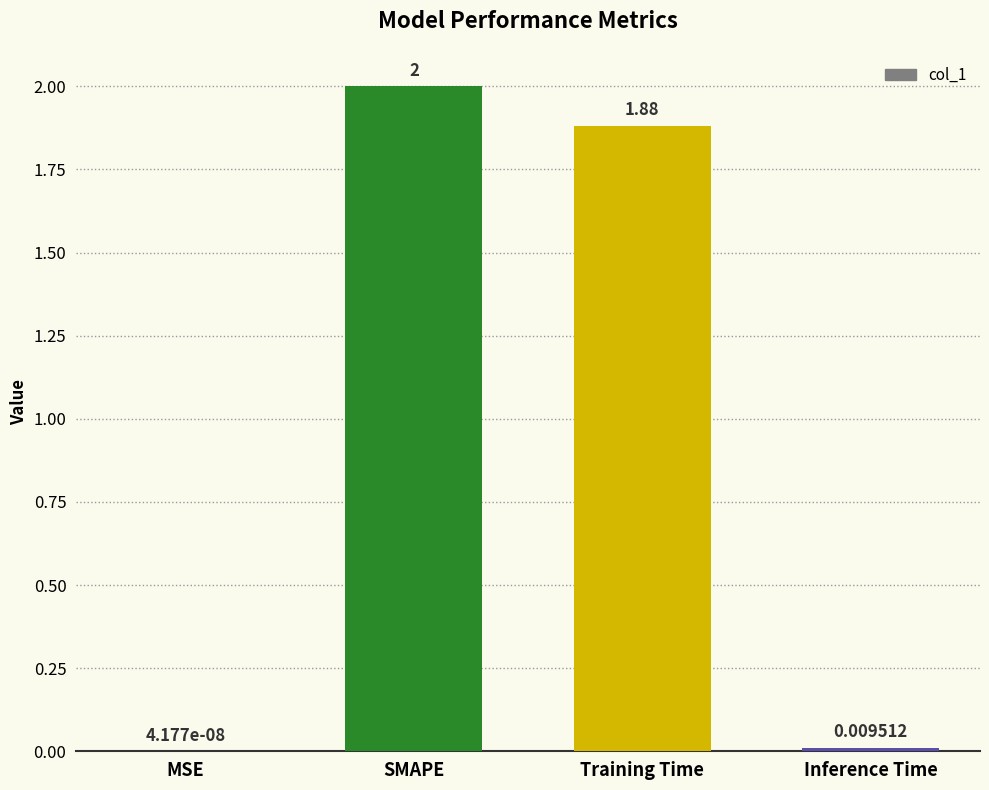

At which label is the value closest to 1?

Training Time